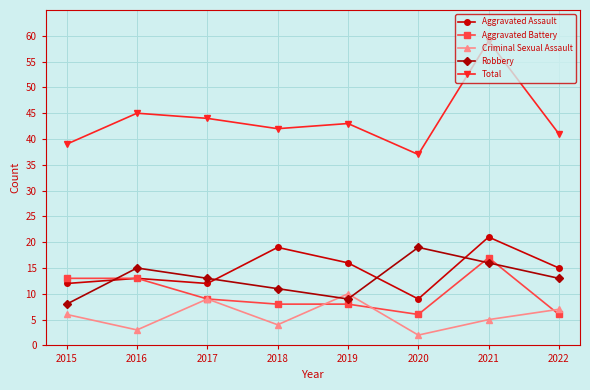

What is the approximate value of Aggravated Battery at 2020?

6